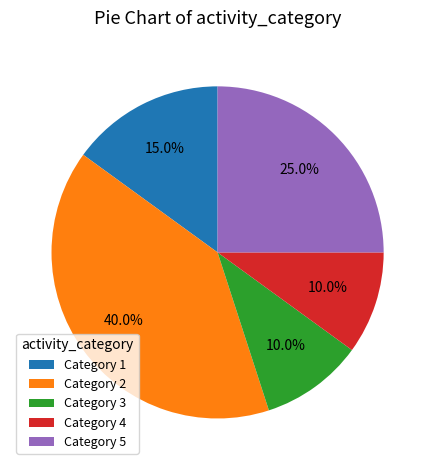

What is the total percentage of Category 3 and Category 2?

50.0%